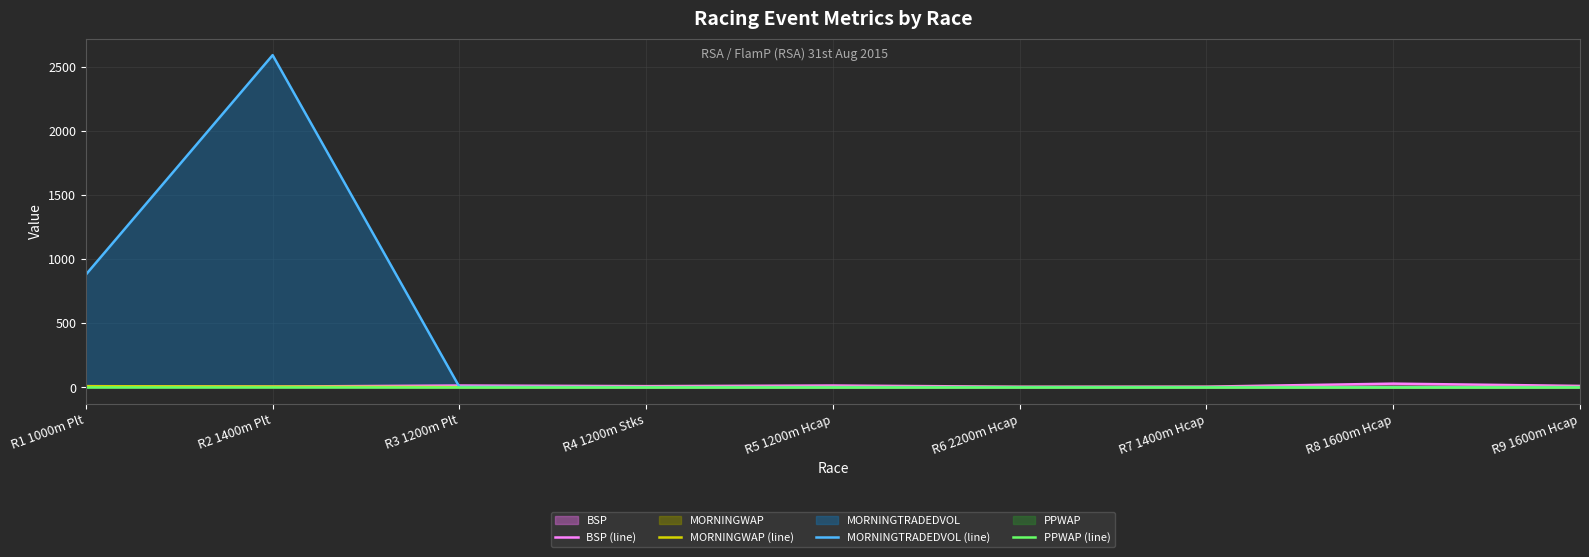

What is the sum of the MORNINGTRADEDVOL (line) values at R3 1200m Plt and R8 1600m Hcap?

2.0